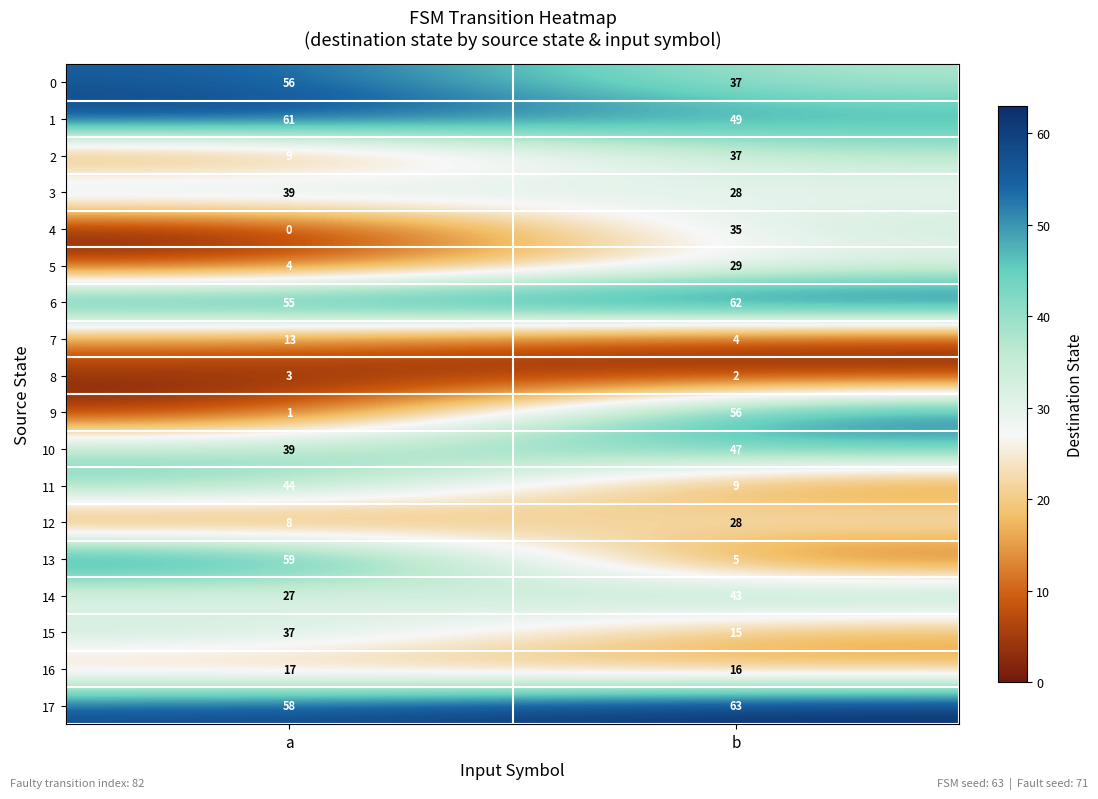

What is the sum of all 1 values?

110